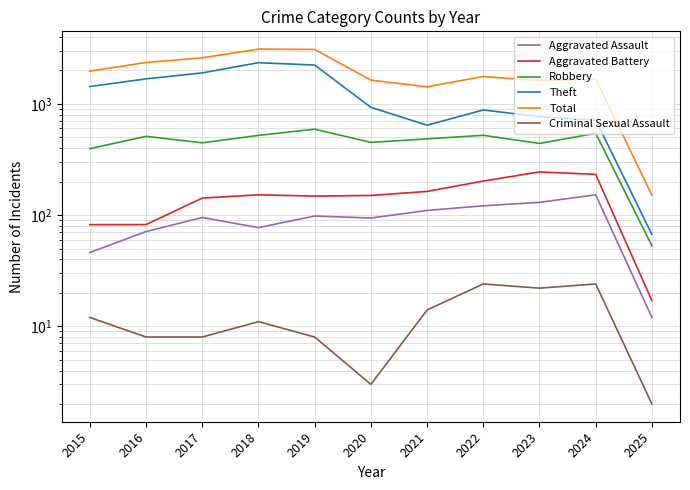

List the labels in order of Criminal Sexual Assault value, smallest first.

2025, 2020, 2016, 2017, 2019, 2018, 2015, 2021, 2023, 2022, 2024